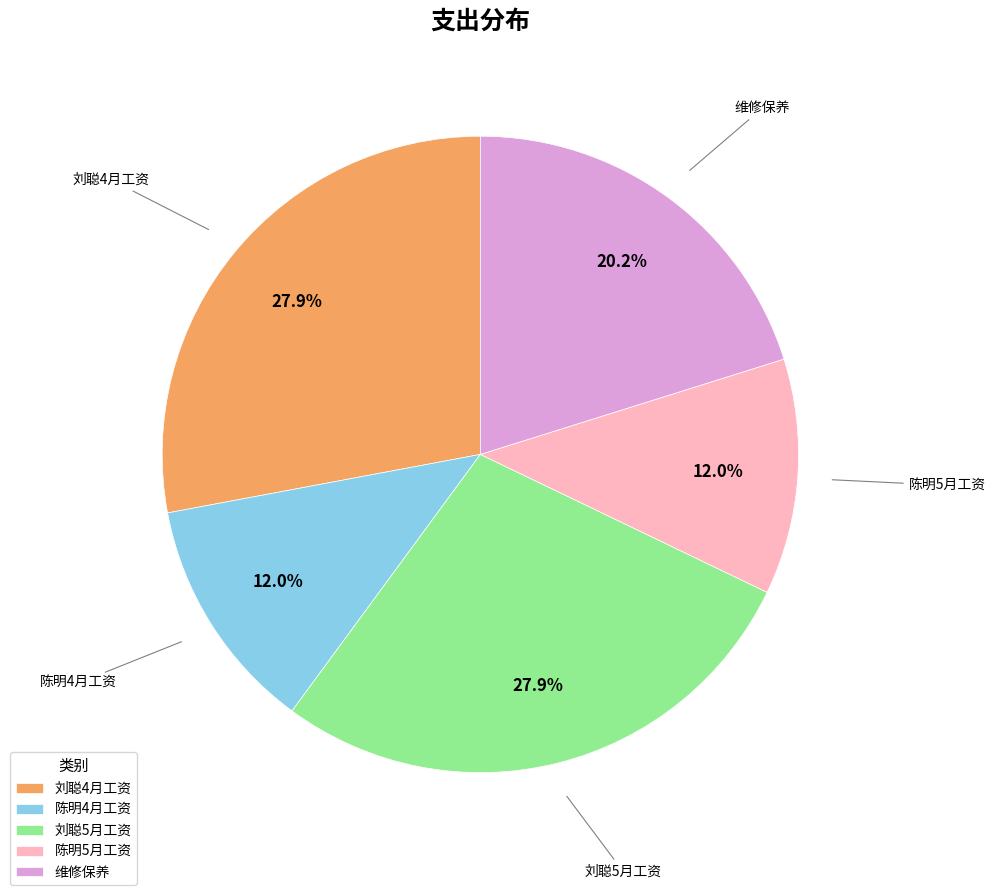

To the nearest percent, what is the difference between the 陈明4月工资 and 刘聪4月工资 slice percentages?

16%